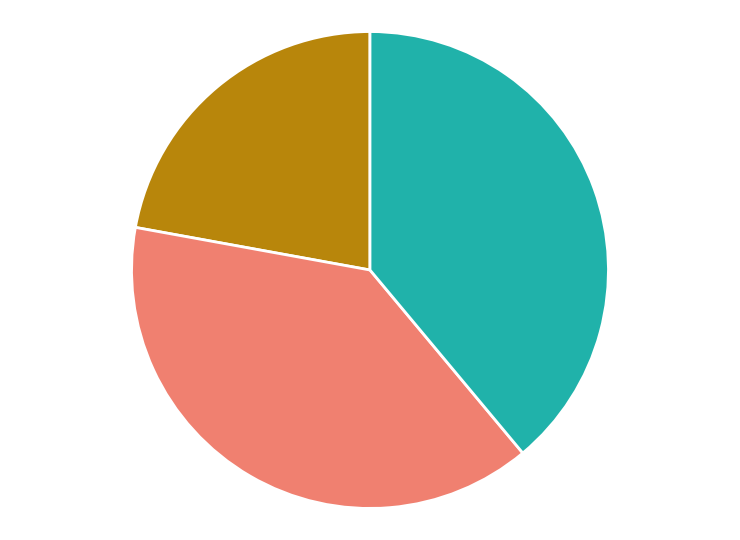

Does any single category account for the majority?

No